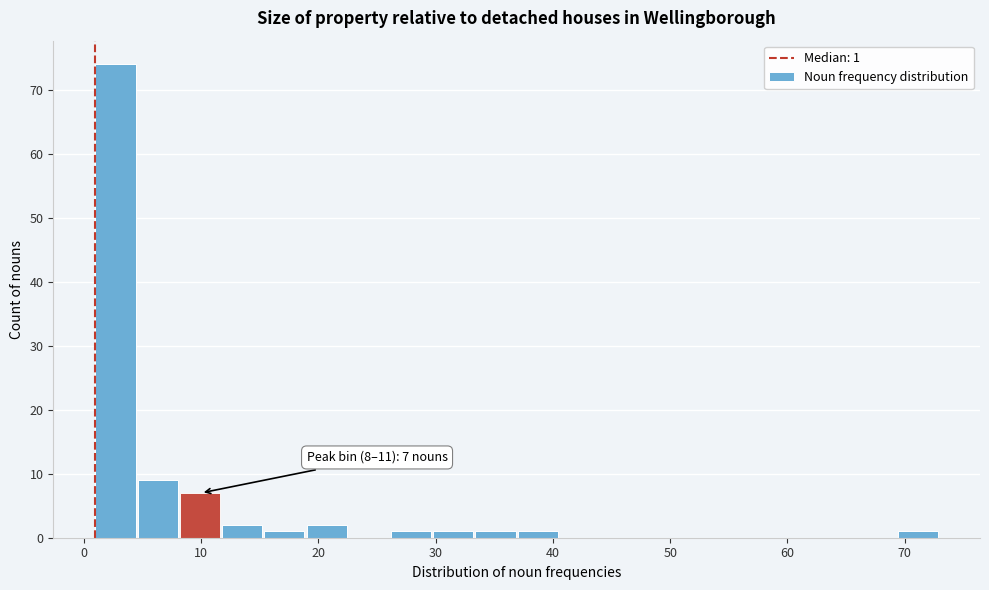

Read against the x-axis, roughly where is the centre of the tallest bar?

3